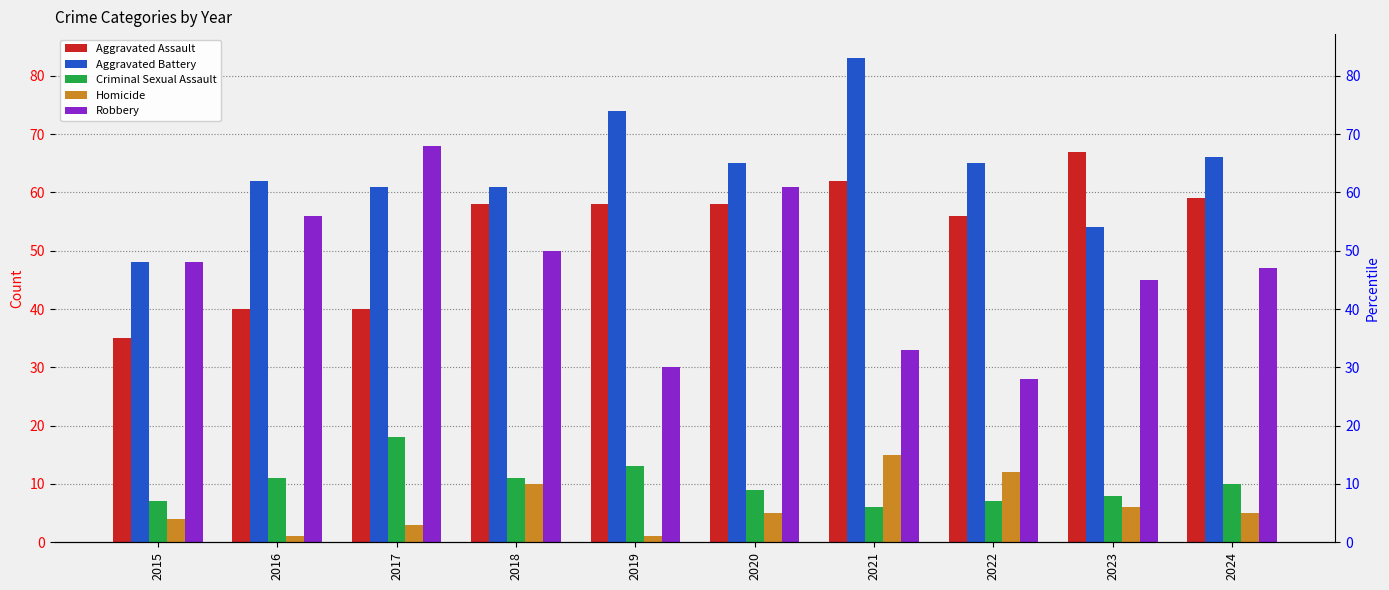

What is the value of the Aggravated Assault bar at the 8th from the left?

56